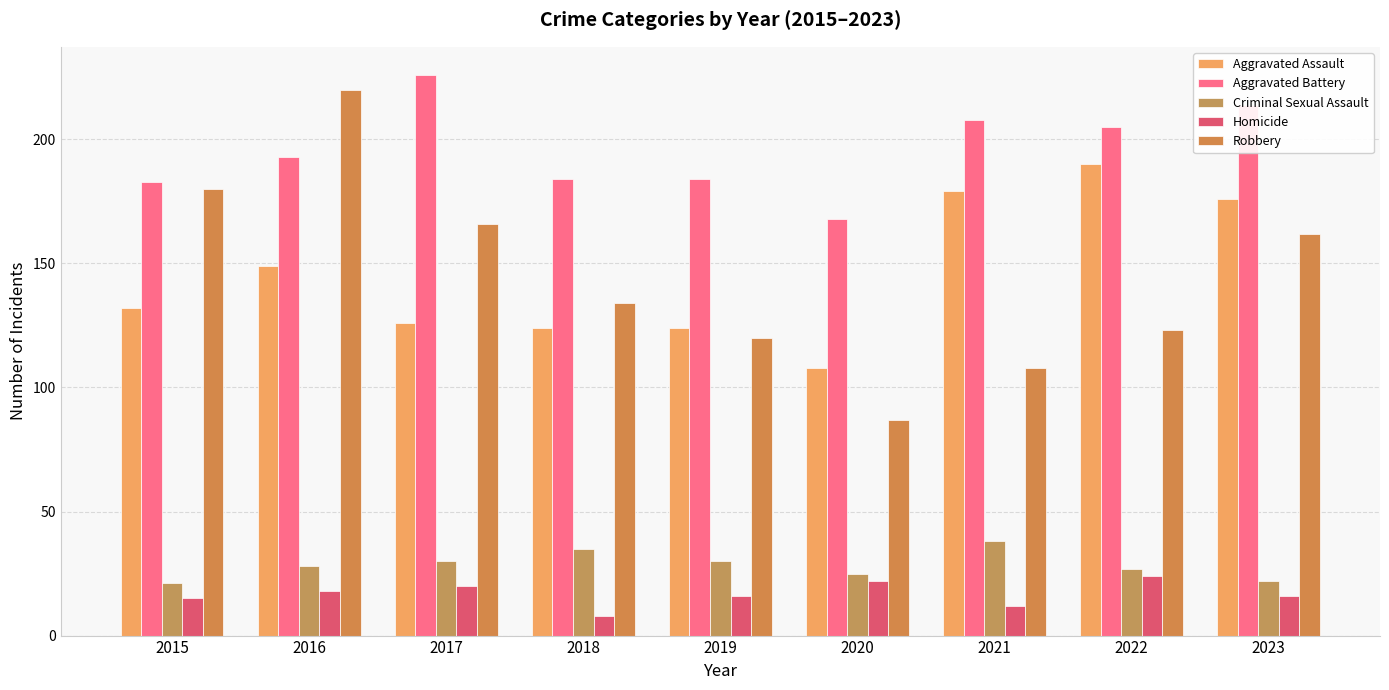

Rank the series at 2018 from lowest to highest value.

Homicide, Criminal Sexual Assault, Aggravated Assault, Robbery, Aggravated Battery